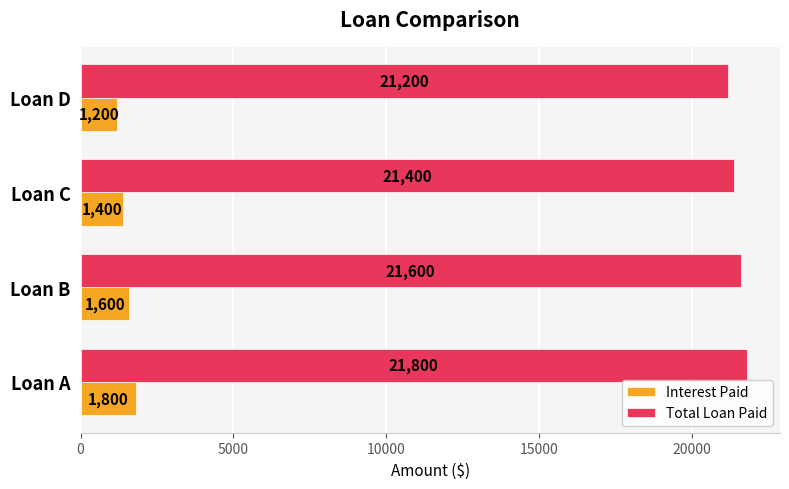

Rank the series by their maximum value, from highest to lowest.

Total Loan Paid, Interest Paid